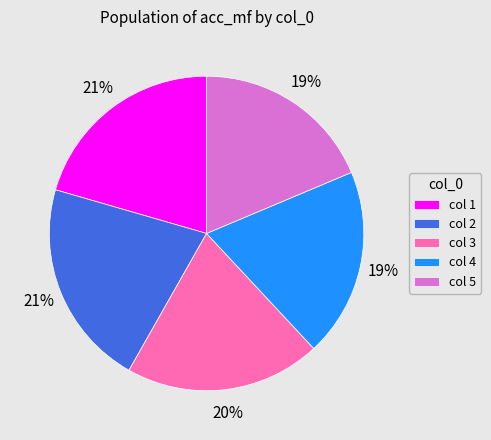

To the nearest percent, what percentage of the pie is col 4?

19%